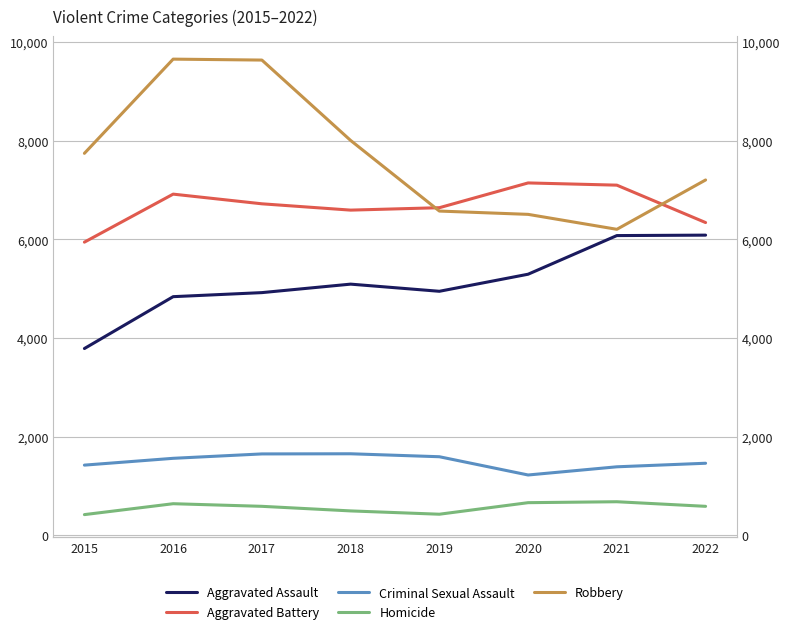

True or false: Aggravated Assault and Homicide cross at least once.

False